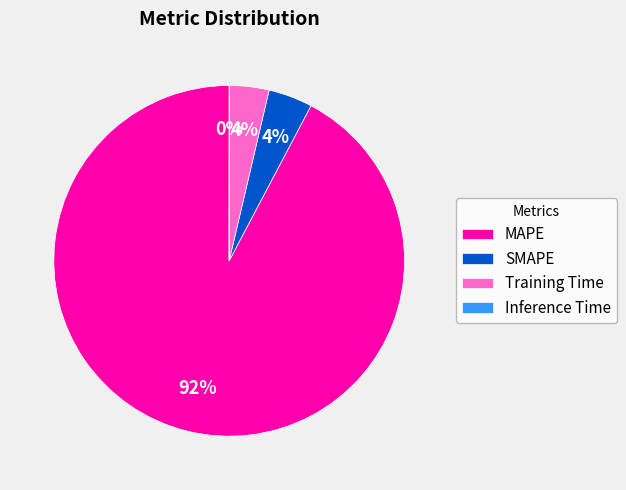

To the nearest percent, what is the average slice percentage?

25%